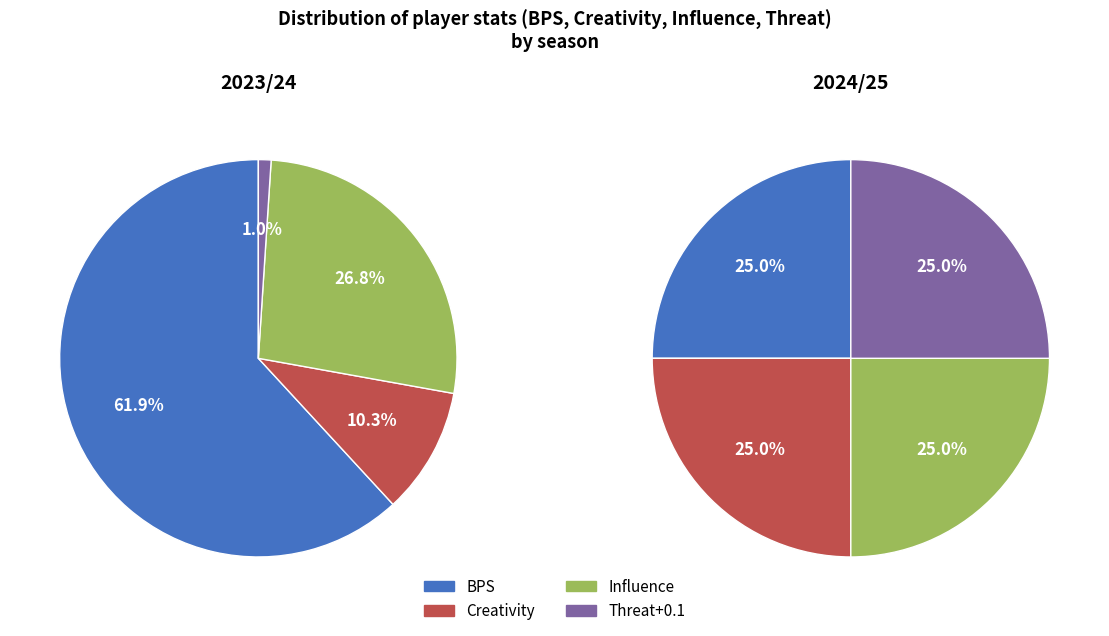

Rank the series at bps: 6 from highest to lowest value.

2023/24, 2024/25